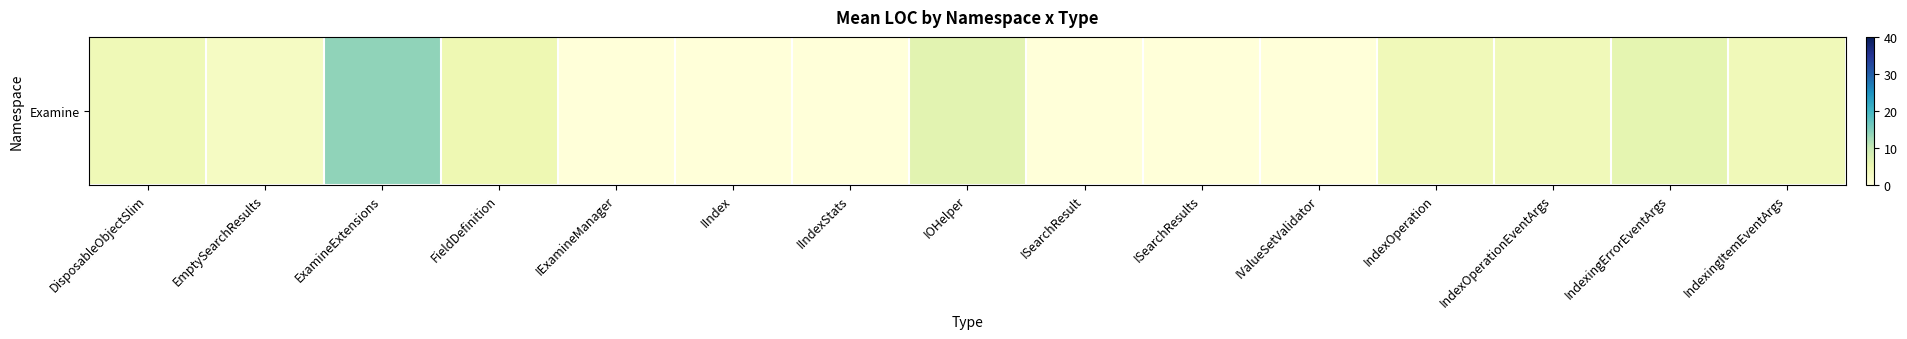

How many positive values are there?

9